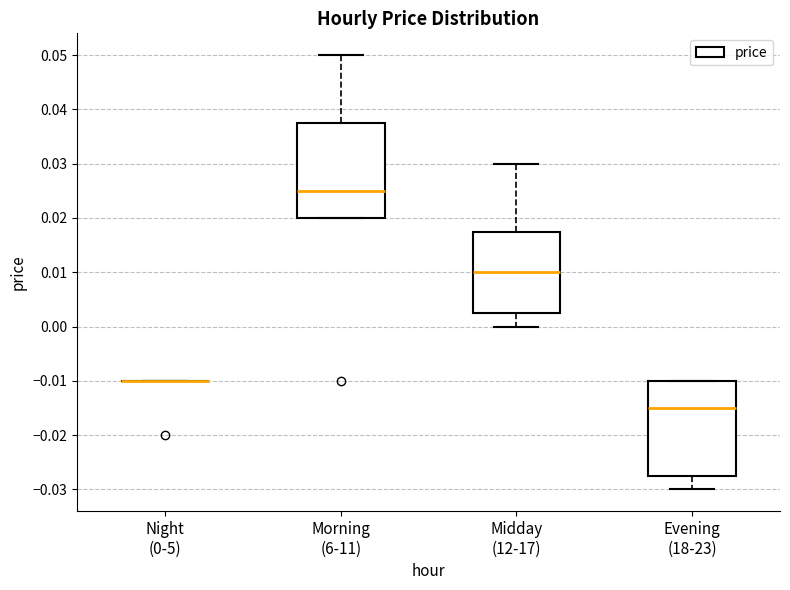

Reading left to right, read every box against the y-axis: the position of its median line, the range the box covers, and the ends of its whiskers. The values are not printed on the chart, so give them approximately, as read against the axis.

Night (0-5): box collapsed to a line at -0.010, whiskers -0.010 to -0.010
Morning (6-11): median 0.025, box 0.020 to 0.038, whiskers 0.020 to 0.050
Midday (12-17): median 0.010, box 0.003 to 0.018, whiskers 0.000 to 0.030
Evening (18-23): median -0.015, box -0.027 to -0.010, whiskers -0.030 to -0.010